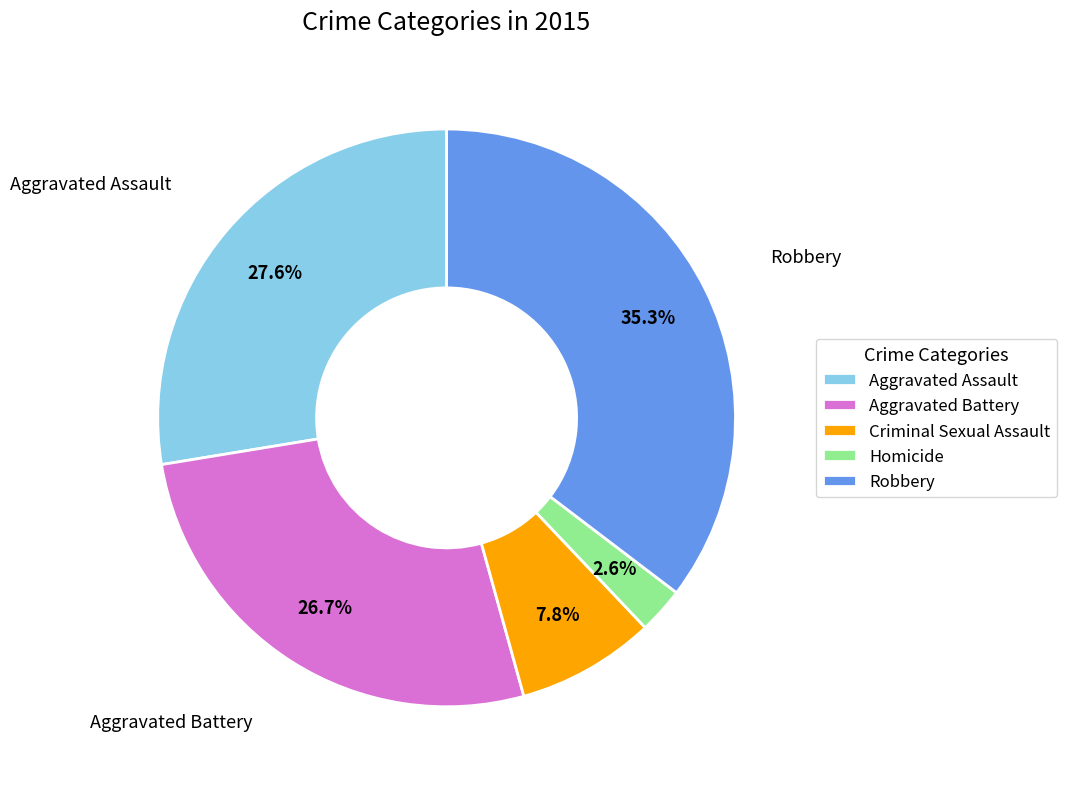

To the nearest percent, what is the combined percentage of Criminal Sexual Assault and Homicide?

10%